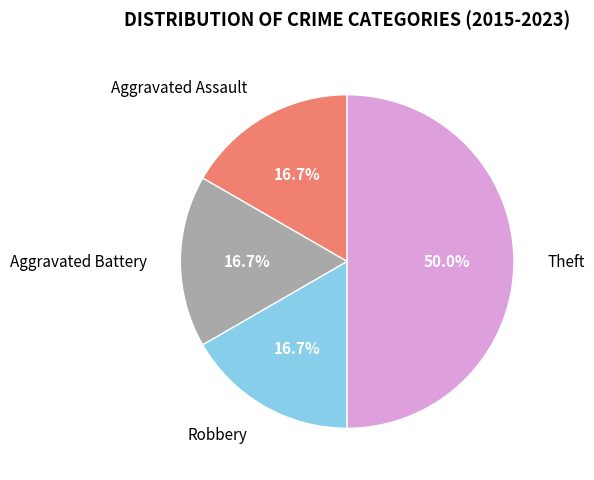

To the nearest percent, what portion does Theft represent?

50%